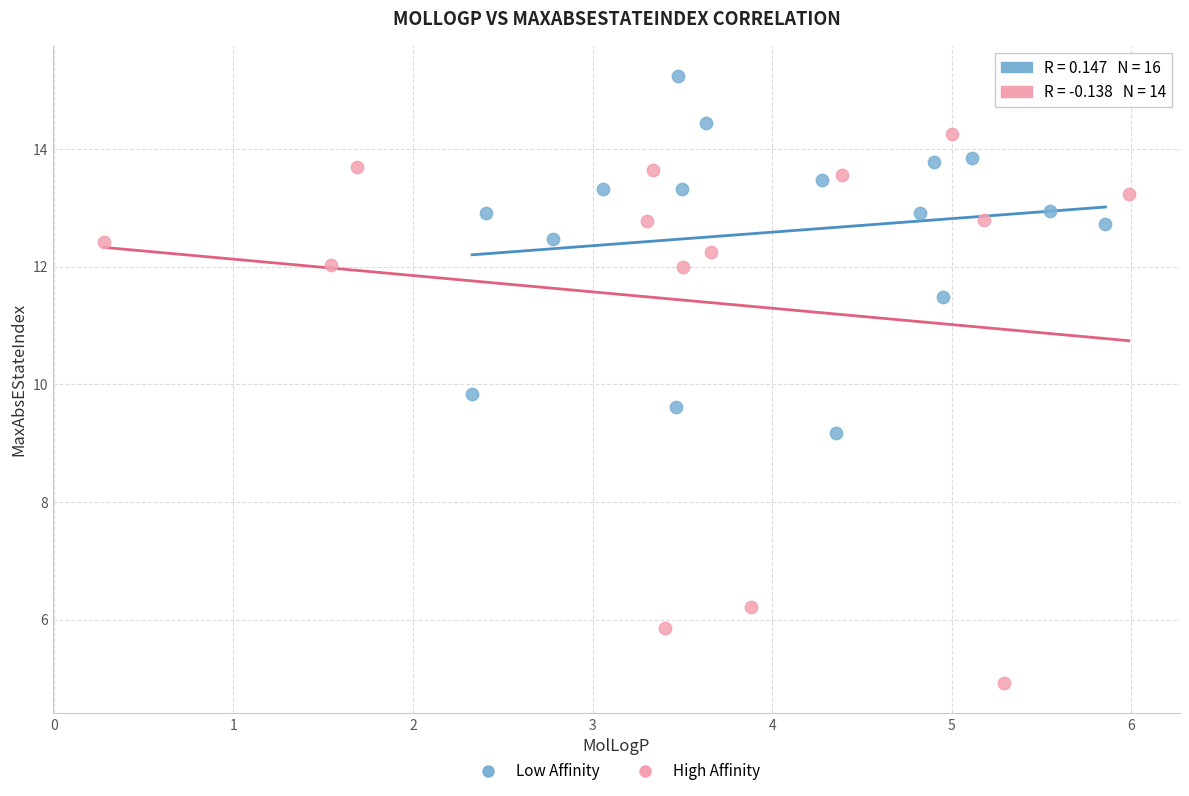

Which series contains the highest Y value?

Low Affinity